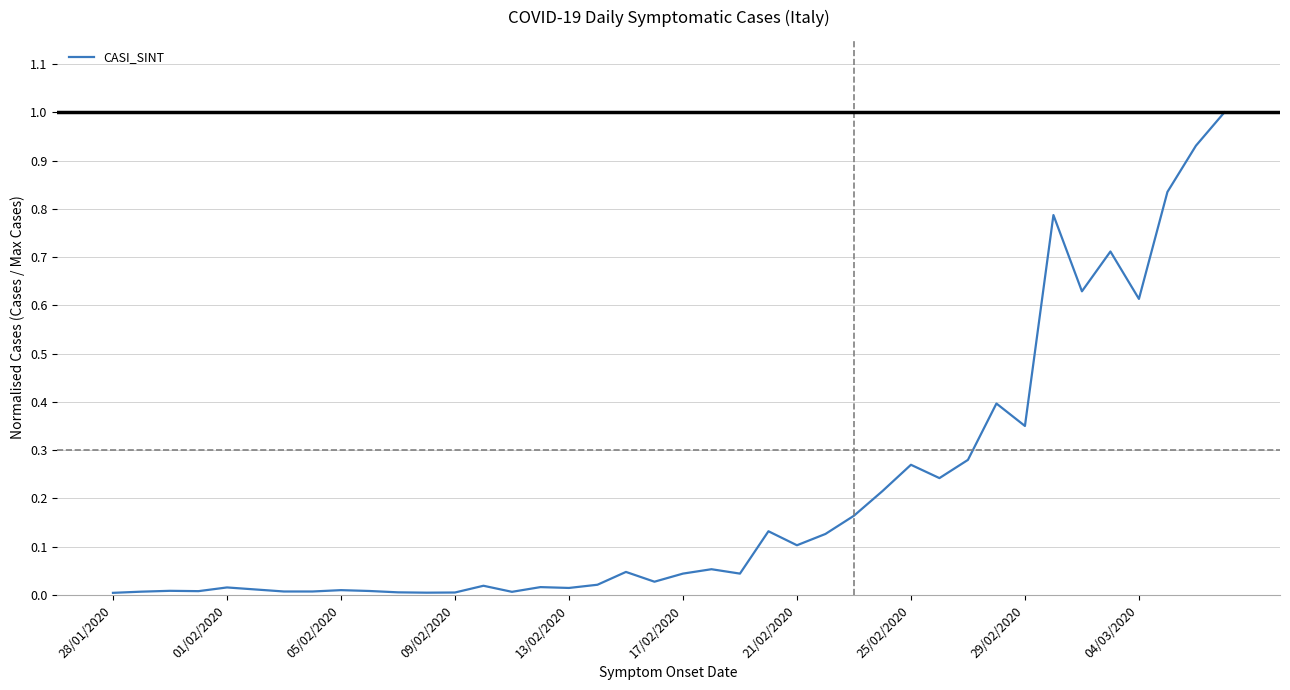

What is the greatest value displayed?

1.0